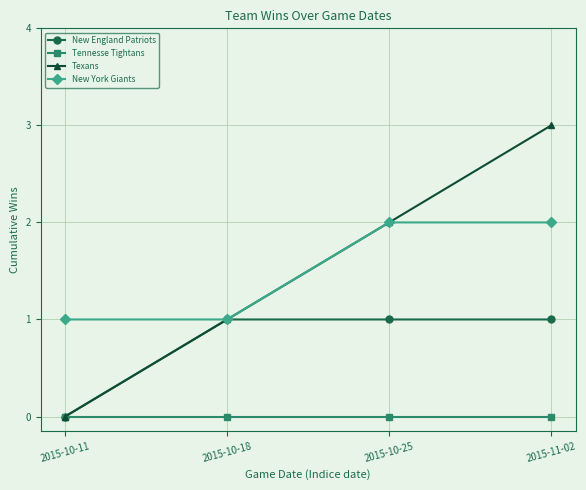

At which category does the chart reach its peak across all series?

2015-11-02